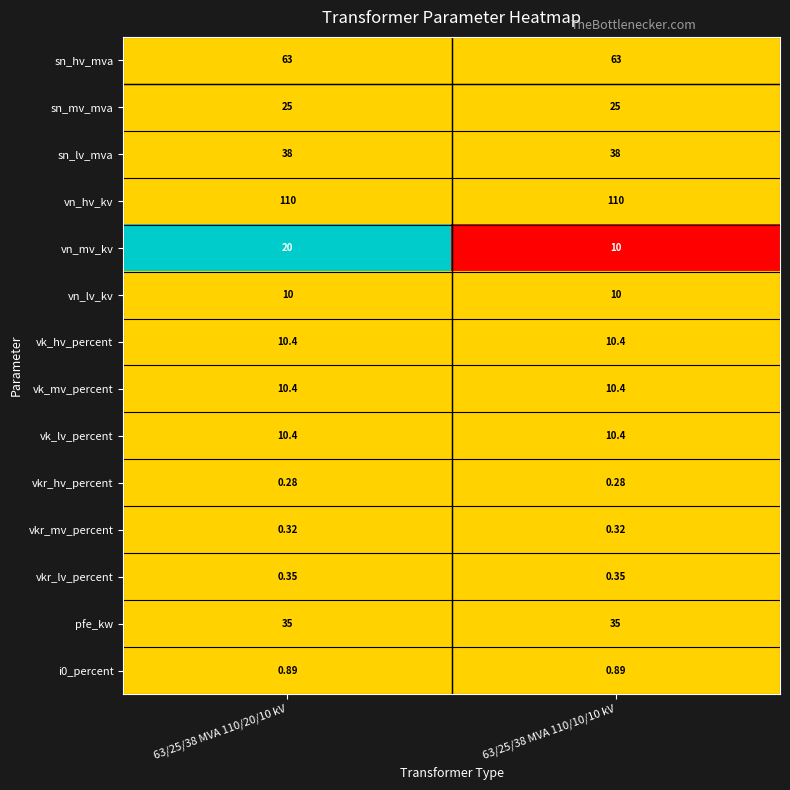

Which series has the largest range (max minus min)?

vn_mv_kv